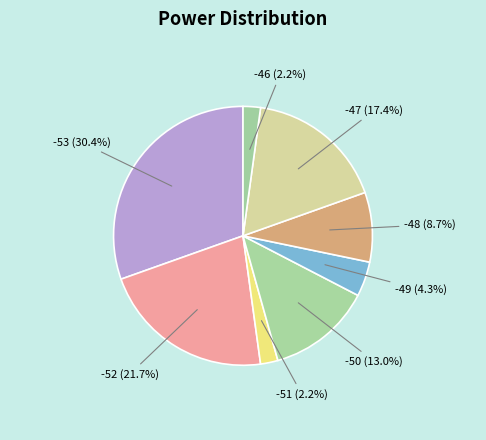

Which category has the biggest portion of the pie?

-53